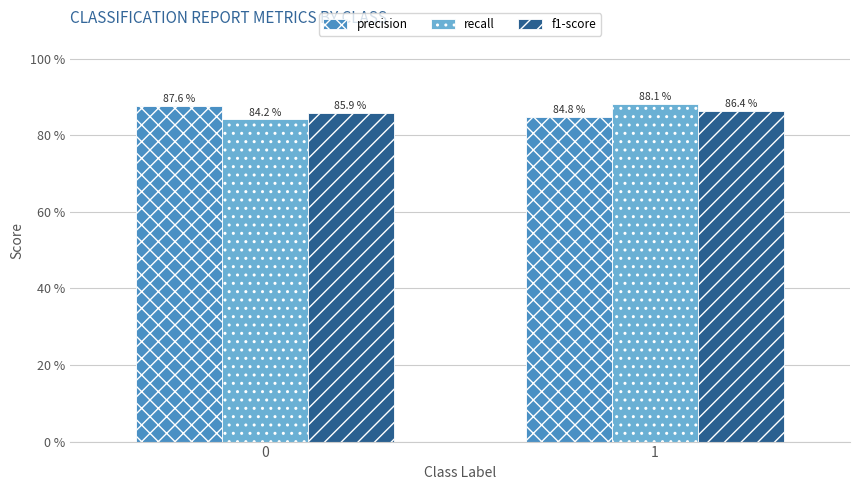

Between 0 and 1, which series saw the biggest shift?

recall